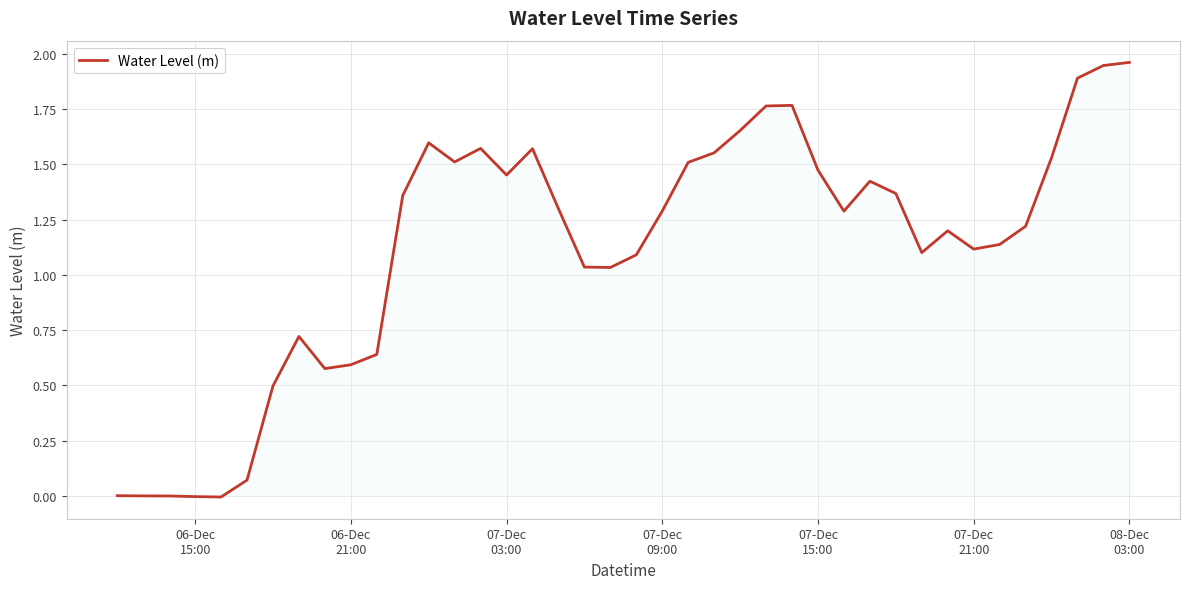

True or false: there are more than 2 points higher than both neighbors.

True